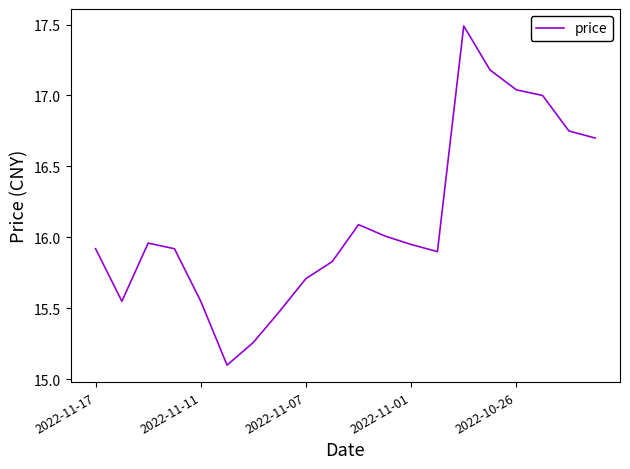

What is the smallest value displayed?

15.1